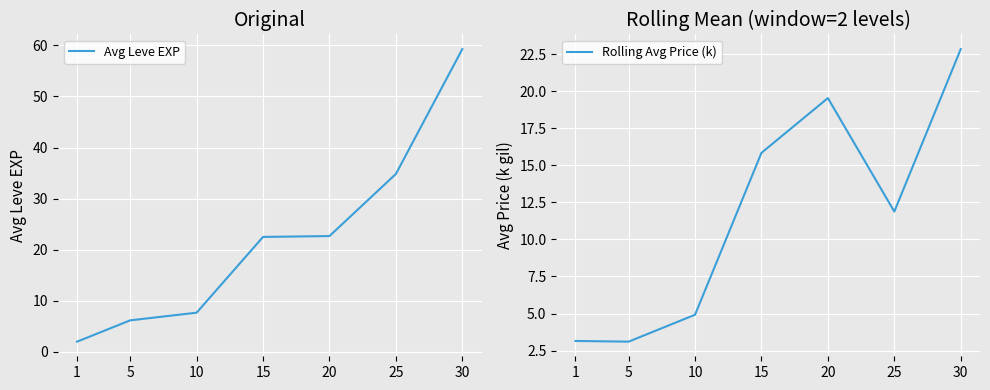

Rank the series by their average value, from highest to lowest.

Avg Leve EXP, Rolling Avg Price (k)